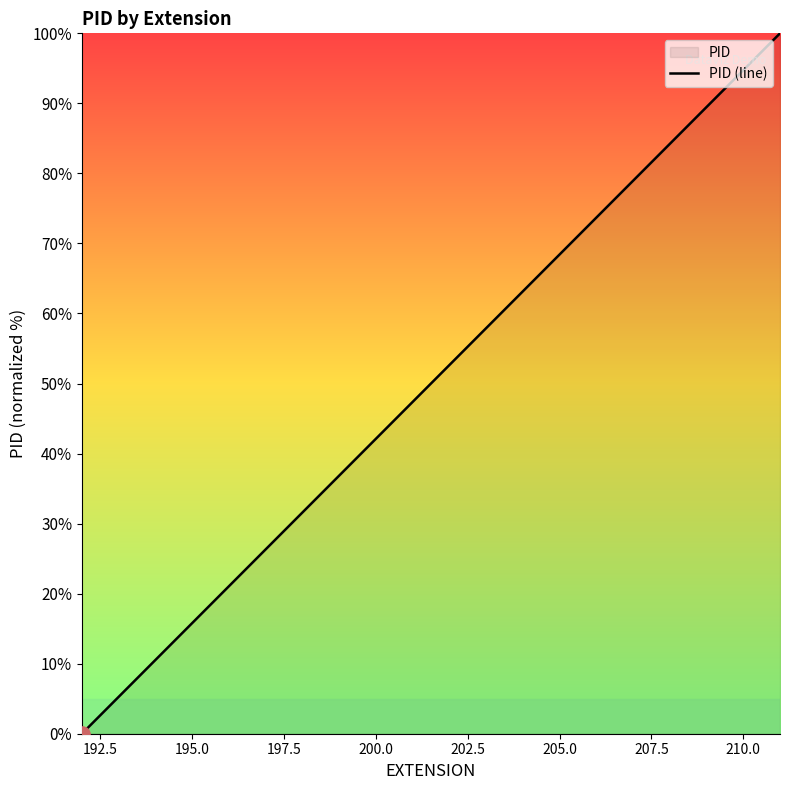

The chart shows a value of 94.7 at 210.0. True or false?

True